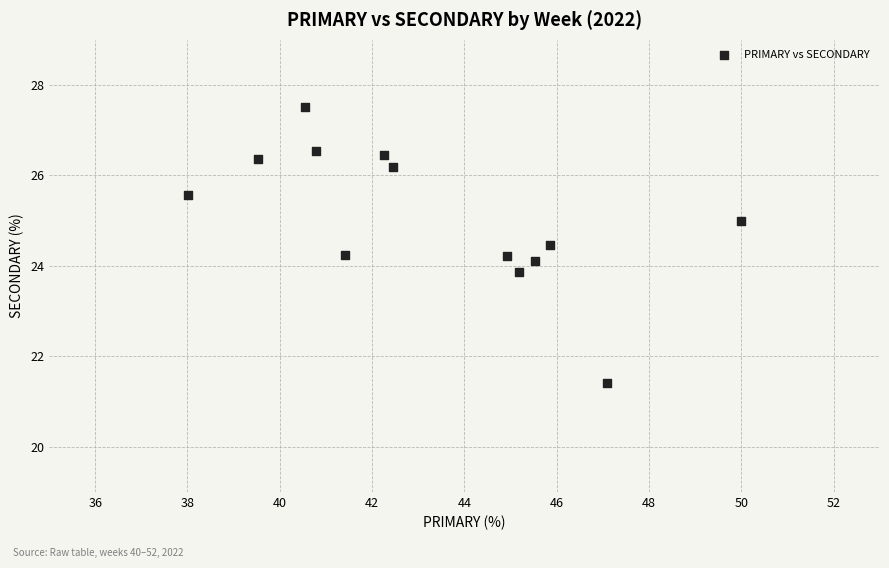

What is the range of X values (max minus min)?

12.0